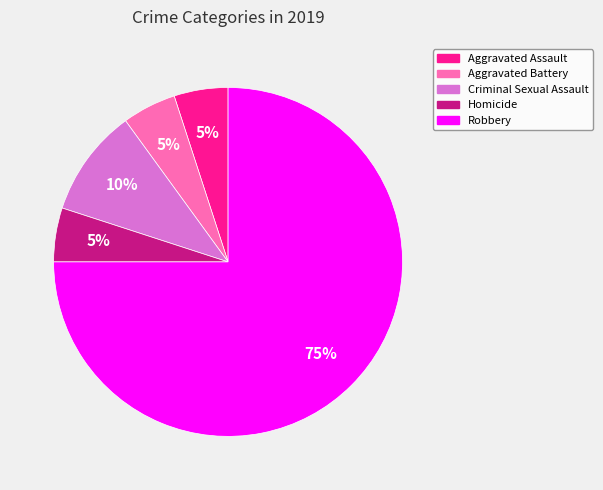

To the nearest percent, what is the combined percentage of Criminal Sexual Assault and Aggravated Assault?

15%